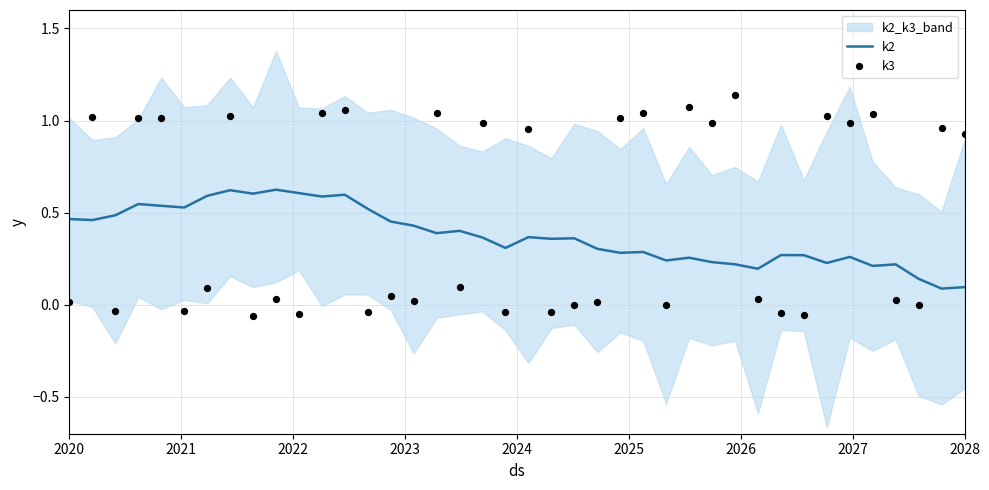

Which series has the largest Y range (max minus min)?

k3